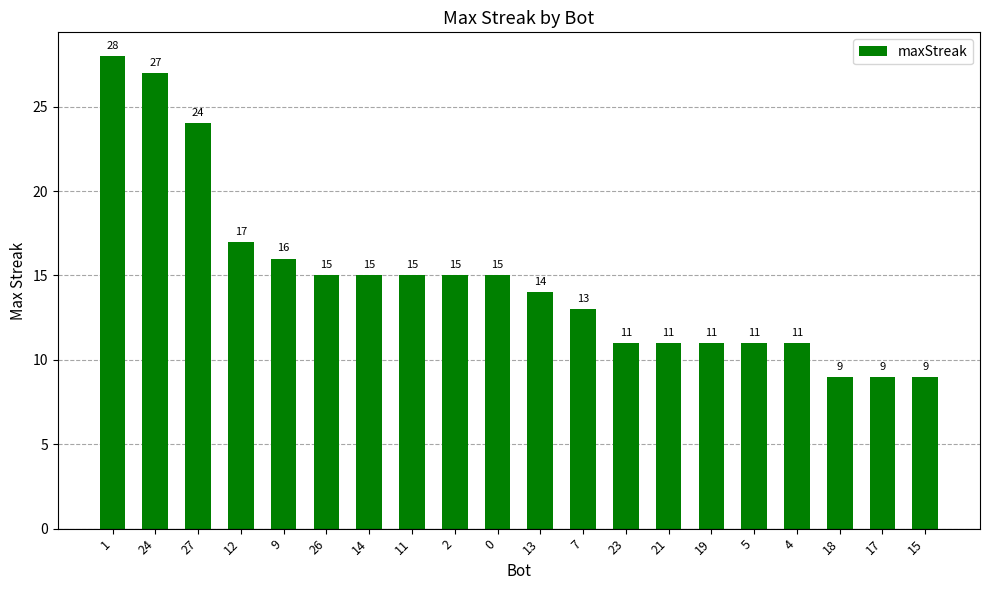

True or false: the data shows 9 at 18.

True